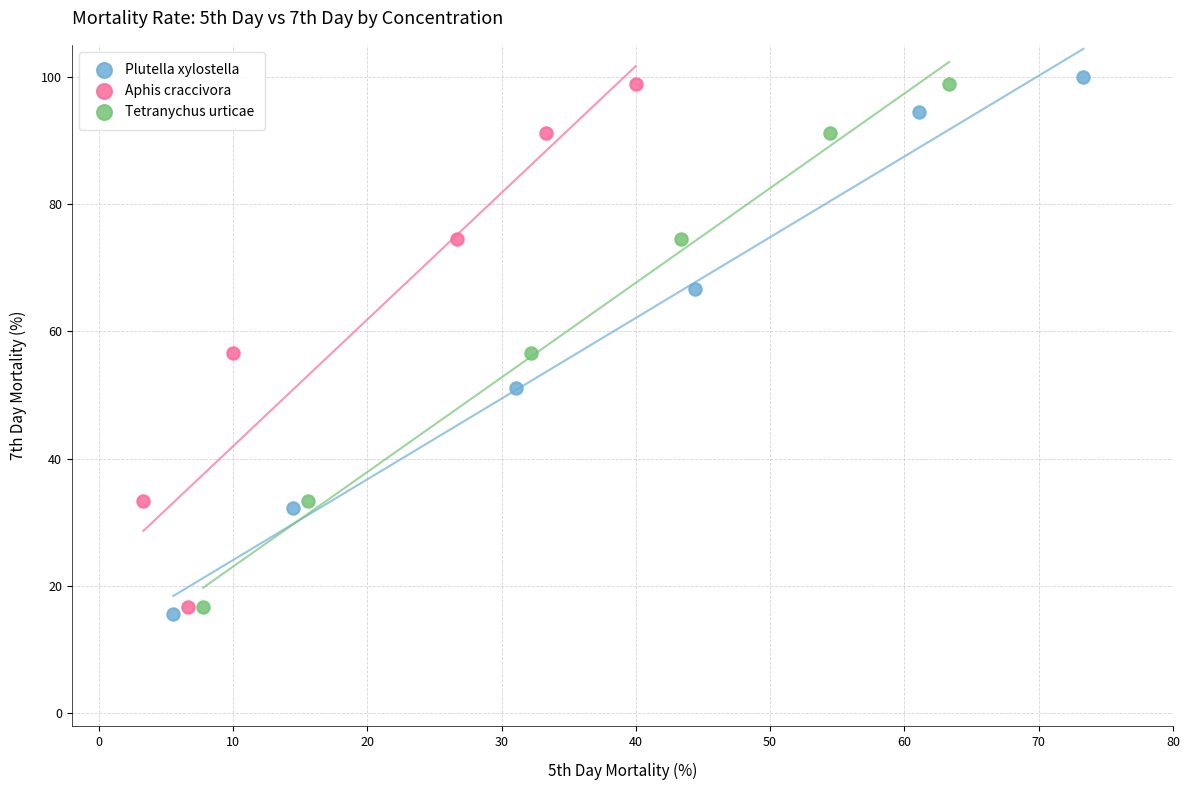

Which series has the widest spread of Y values?

Plutella xylostella